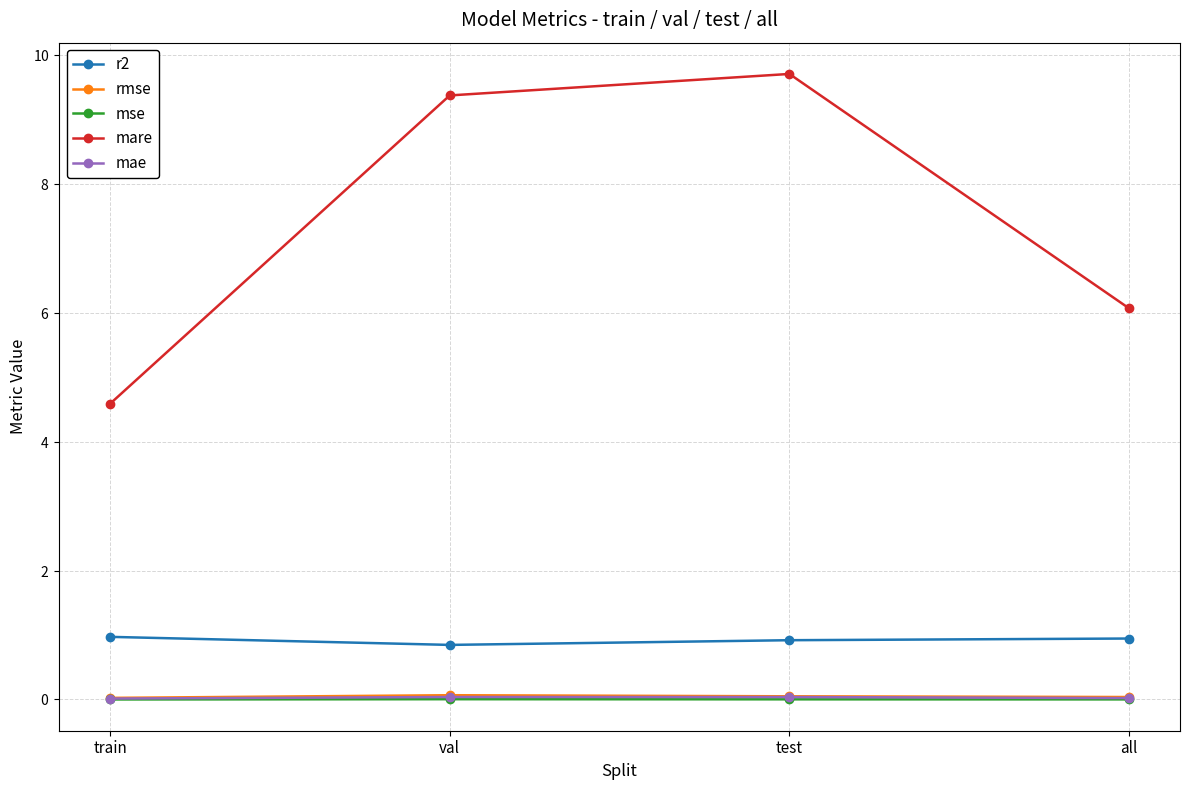

Which category has the highest value across all series?

test